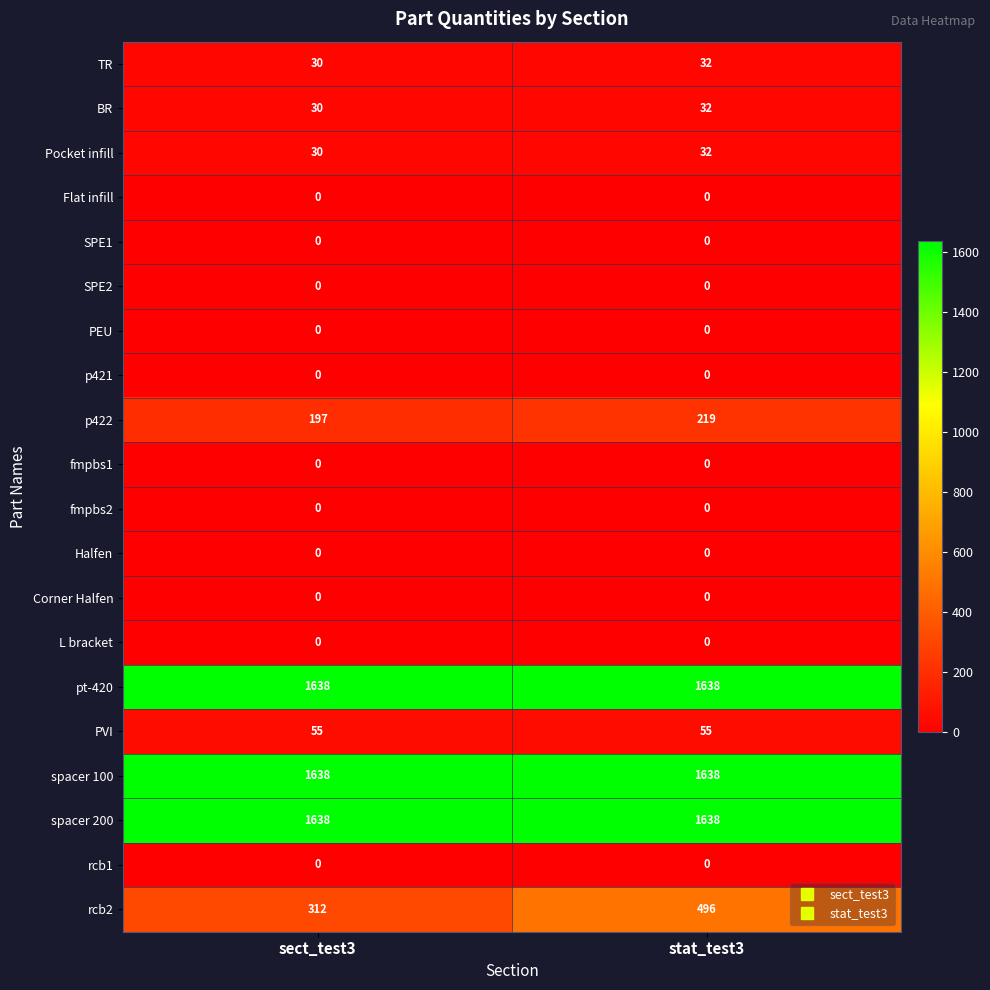

Rank the categories by TR value from highest to lowest.

stat_test3, sect_test3